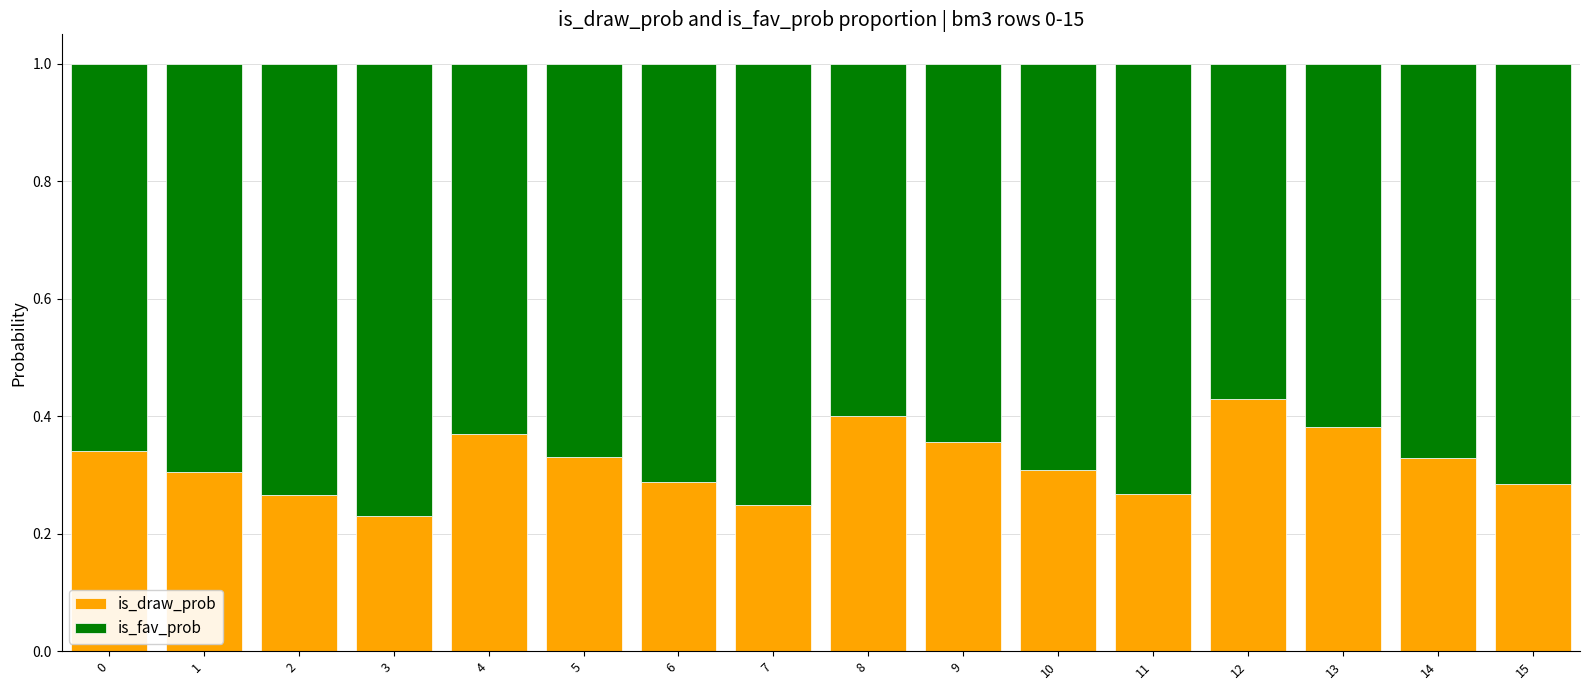

What is the total value across all series at 0?

1.0